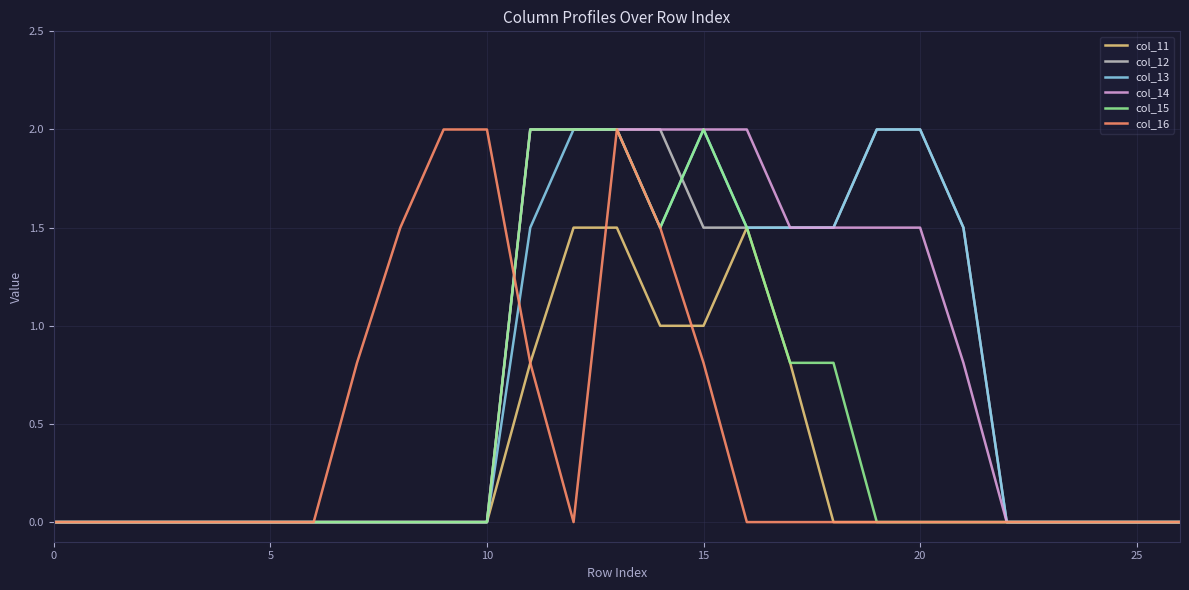

What is the maximum value for col_11?

1.5